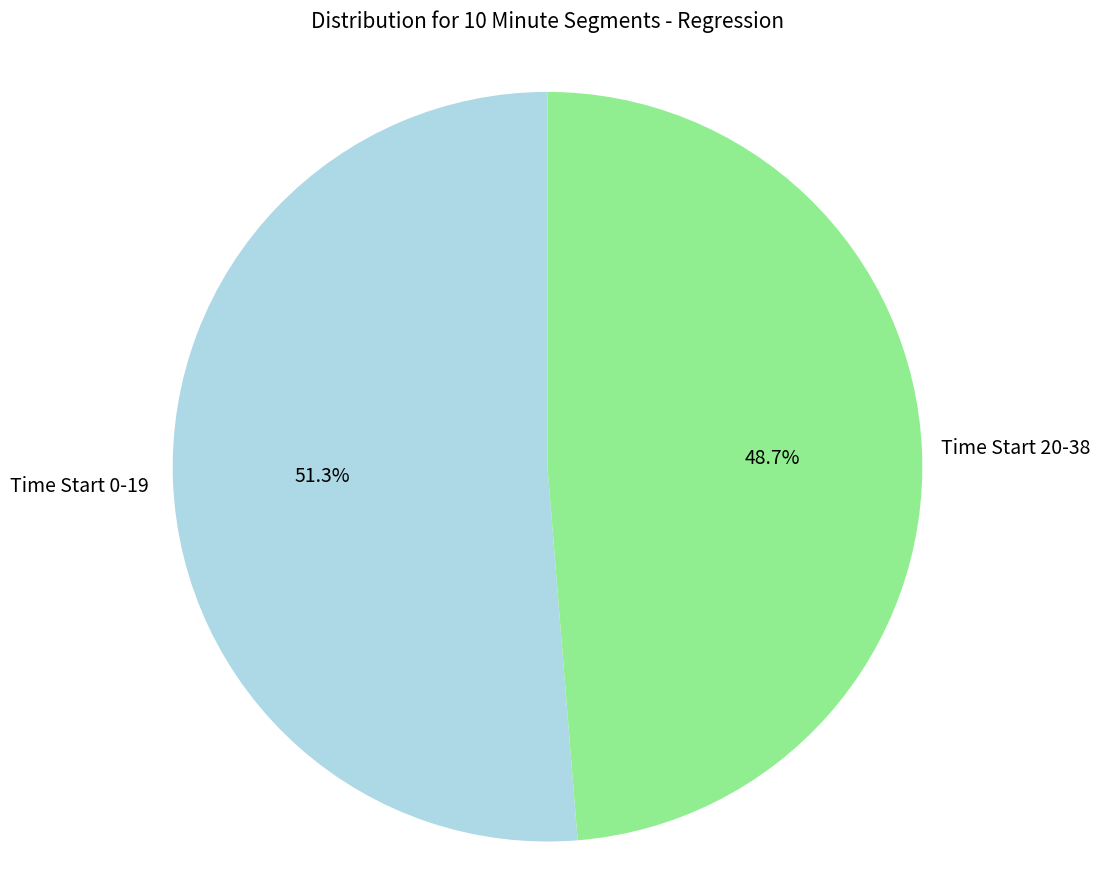

Between Time Start 0-19 and Time Start 20-38, which is larger?

Time Start 0-19